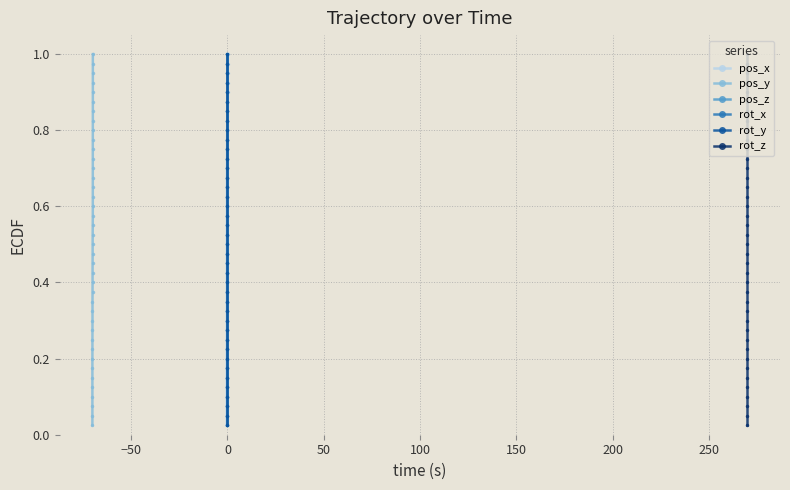

What is the difference between the maximum and minimum values in the rot_x series?

1.0